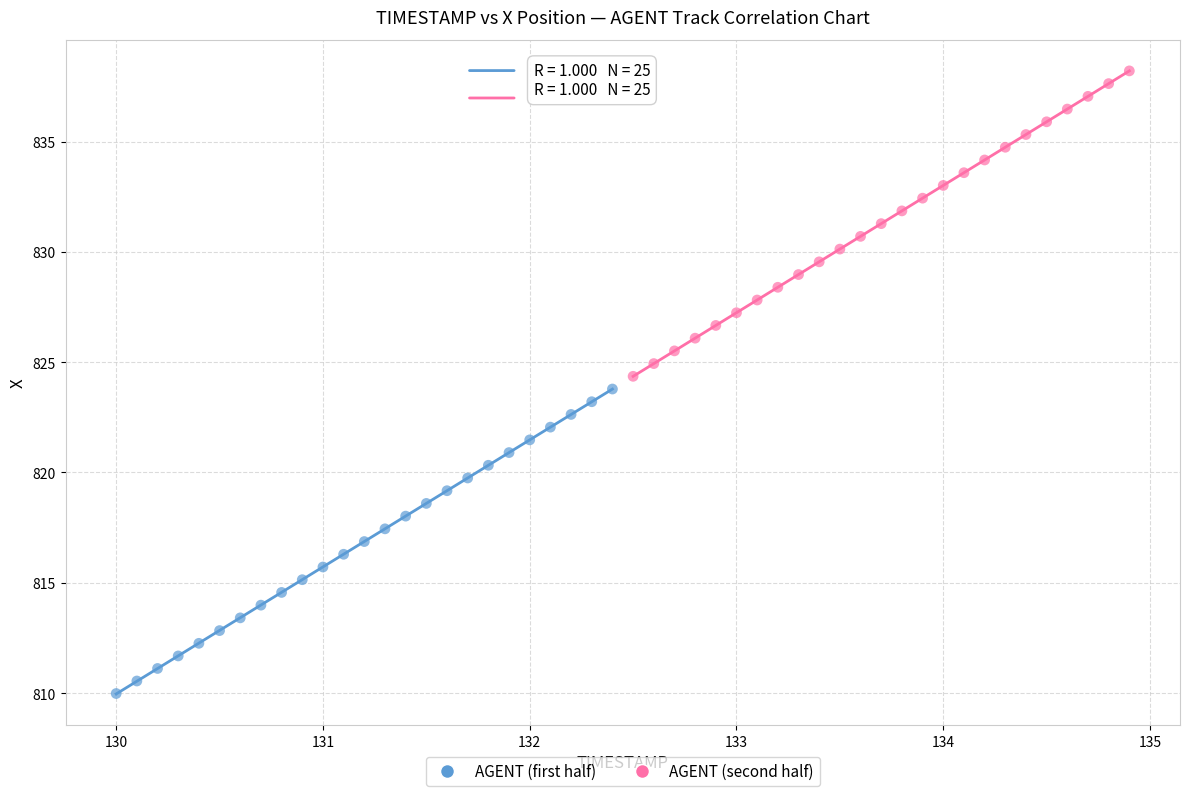

Which series reaches the maximum Y coordinate?

AGENT (second half)